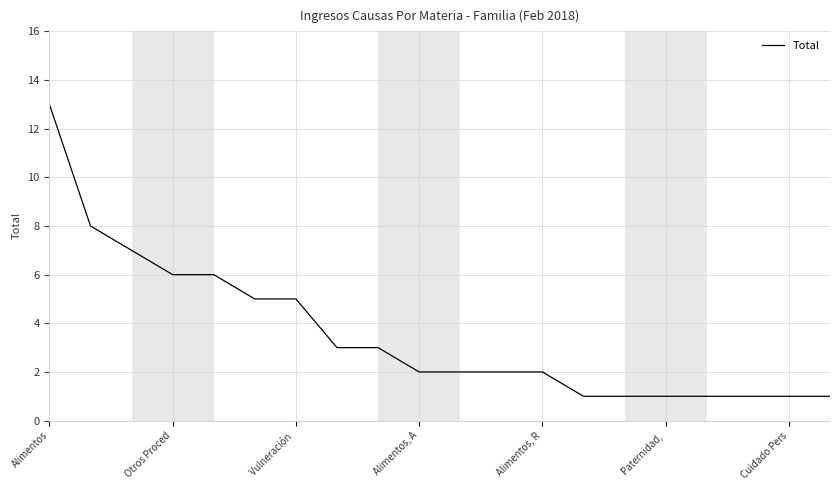

What is the difference between the maximum and minimum values?

12